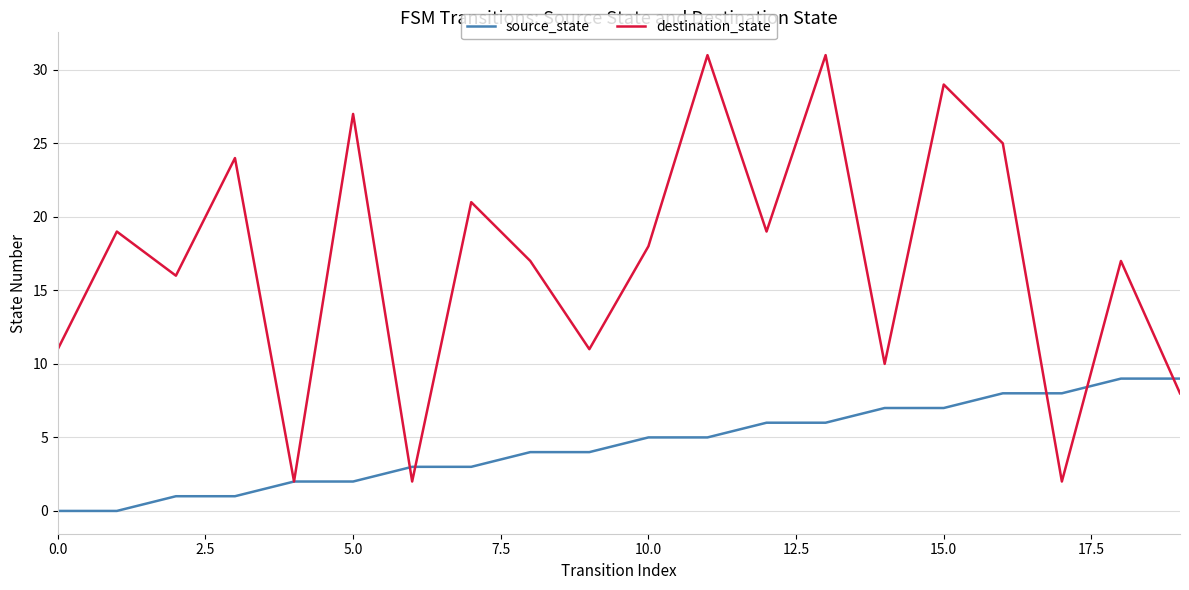

Which series has the widest spread of values?

destination_state